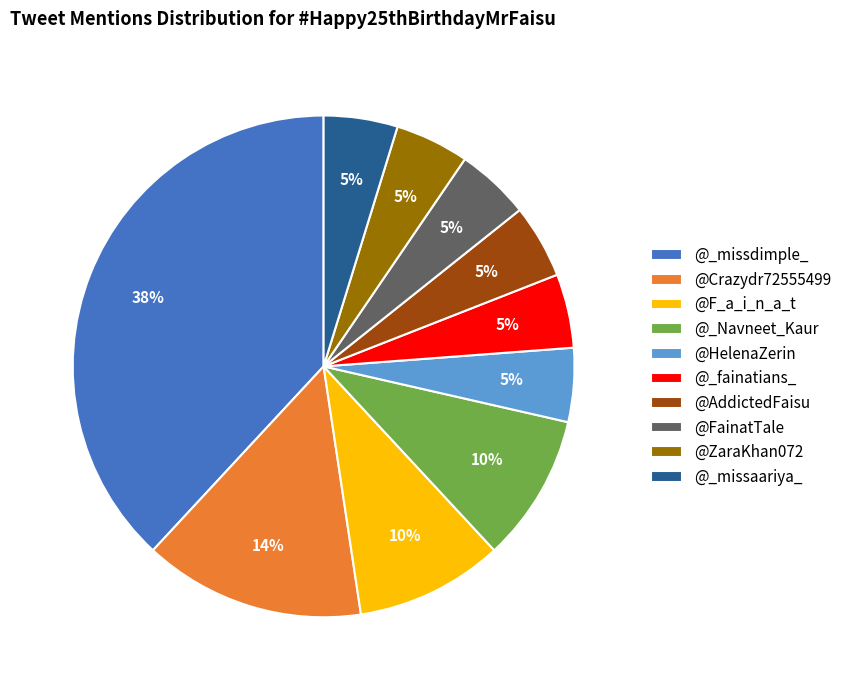

What percentage is the @_Navneet_Kaur slice, to the nearest percent?

10%